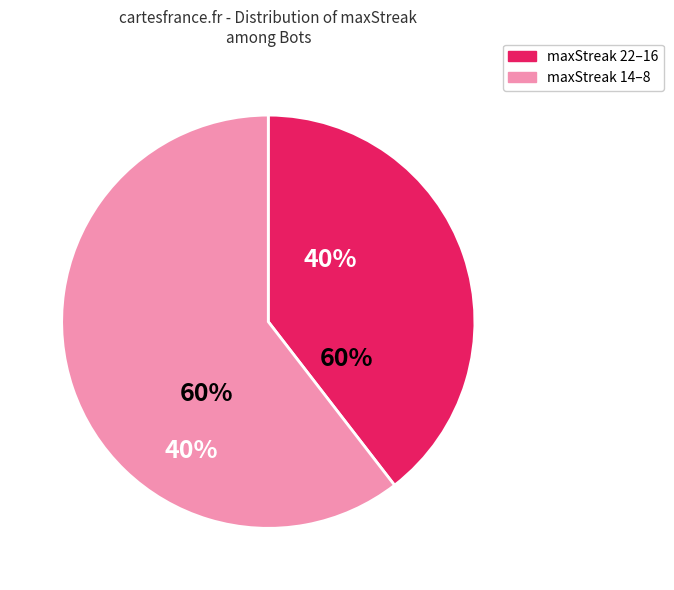

What is the smallest slice in the pie chart?

22